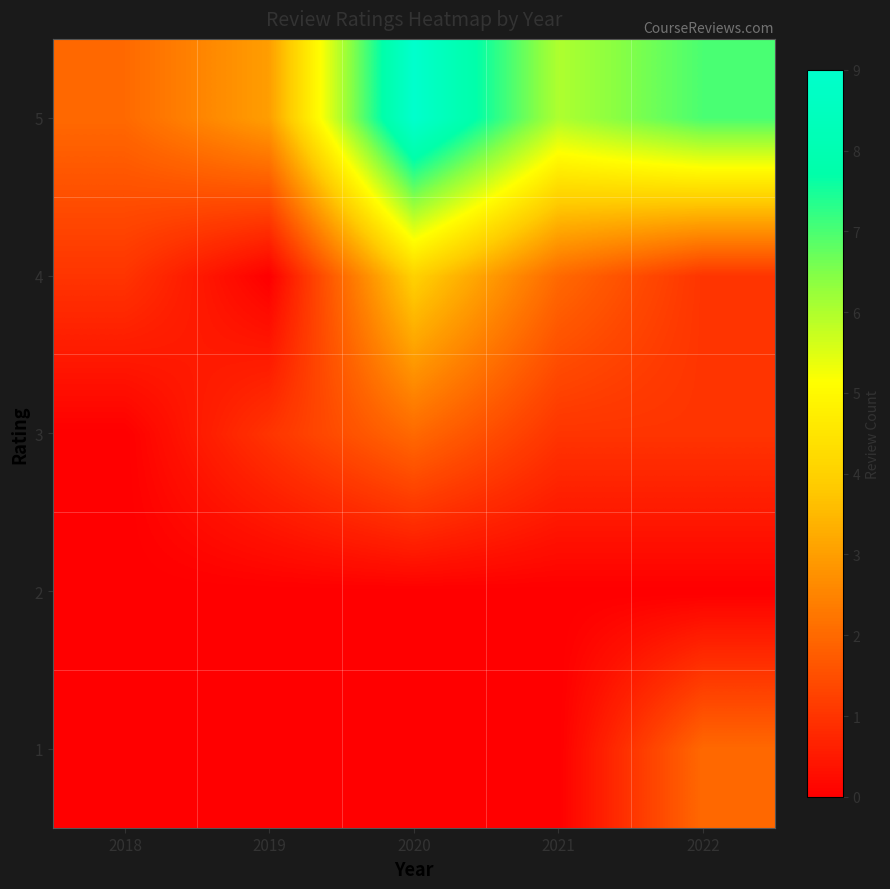

Rank the series at 2019 from lowest to highest value.

1, 2, 4, 3, 5